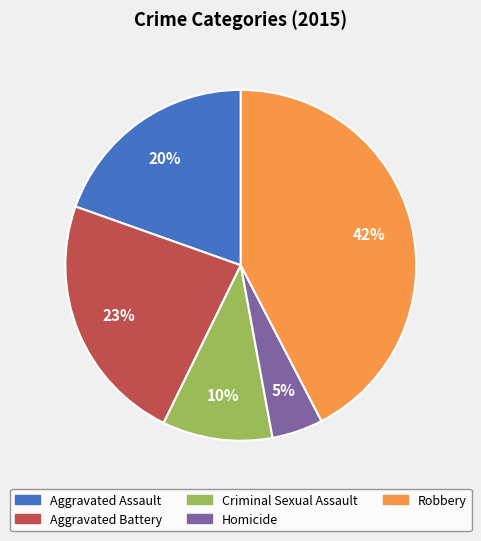

Count the number of slices in the pie.

5